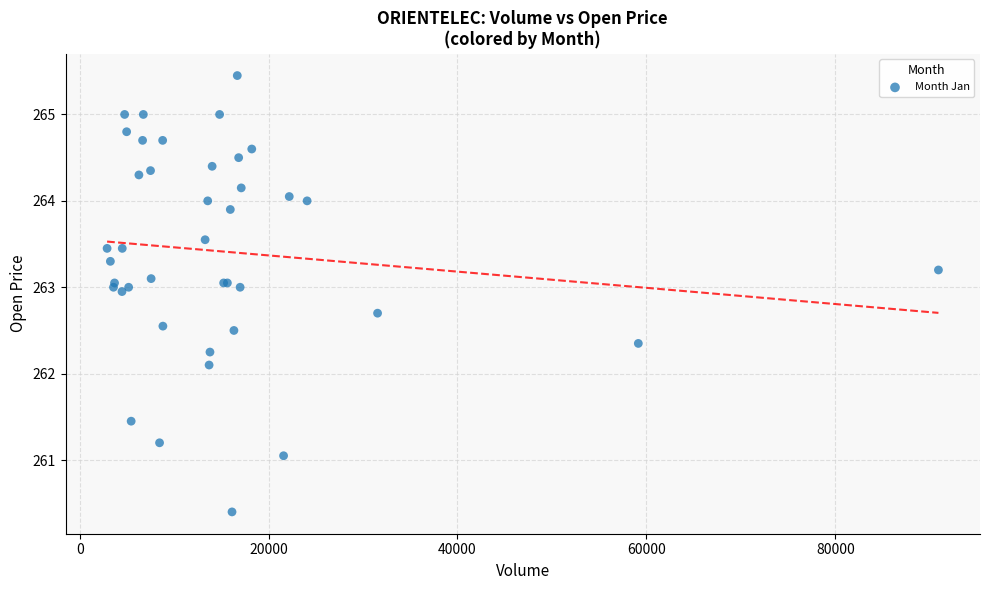

What Y value in the scatter plot is closest to 262?

262.1